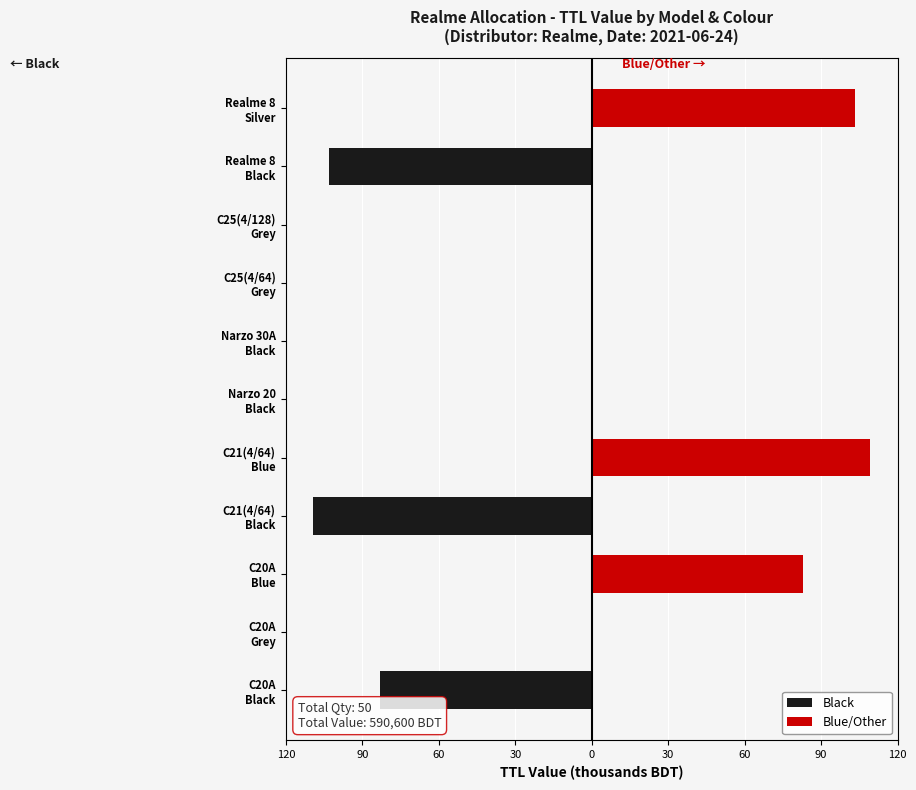

What is the spread (max minus min) of values at C20A Blue?

82.9